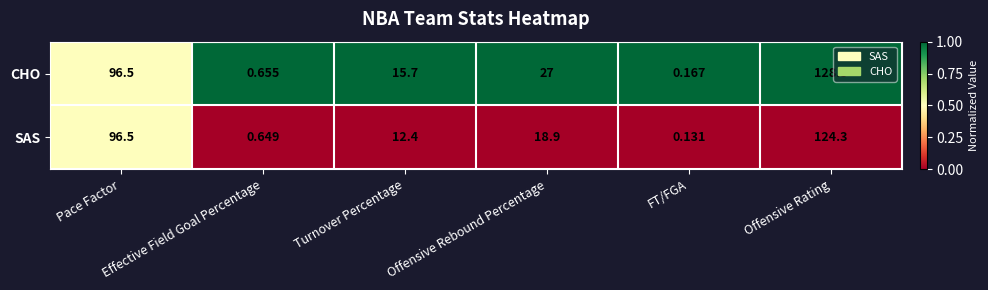

At how many categories does at least one series exceed 0?

6